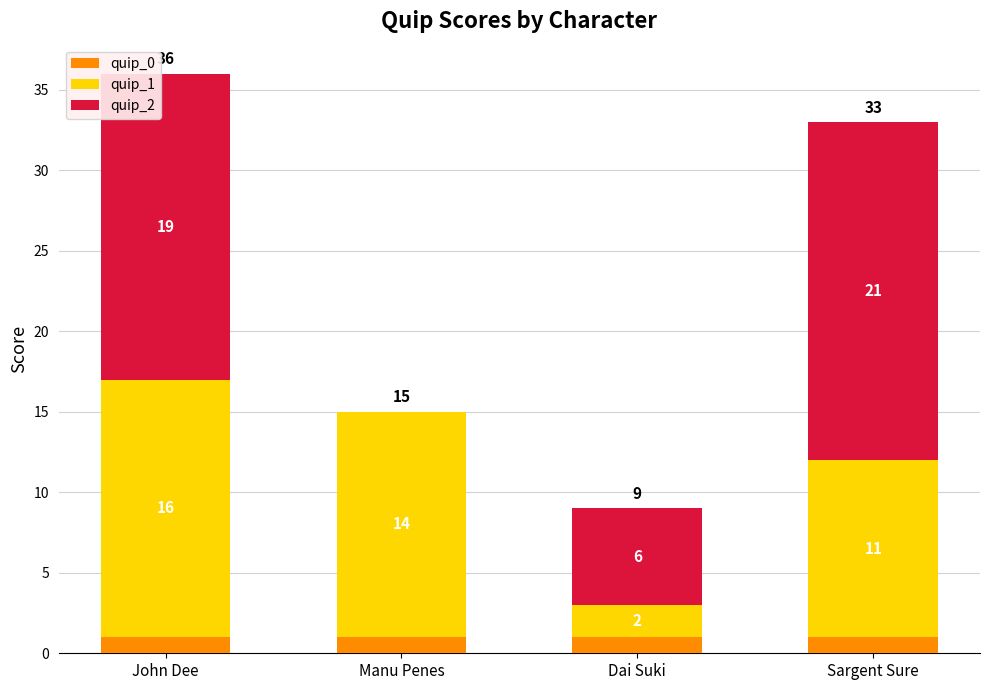

At which category is the sum across all series the highest?

John Dee